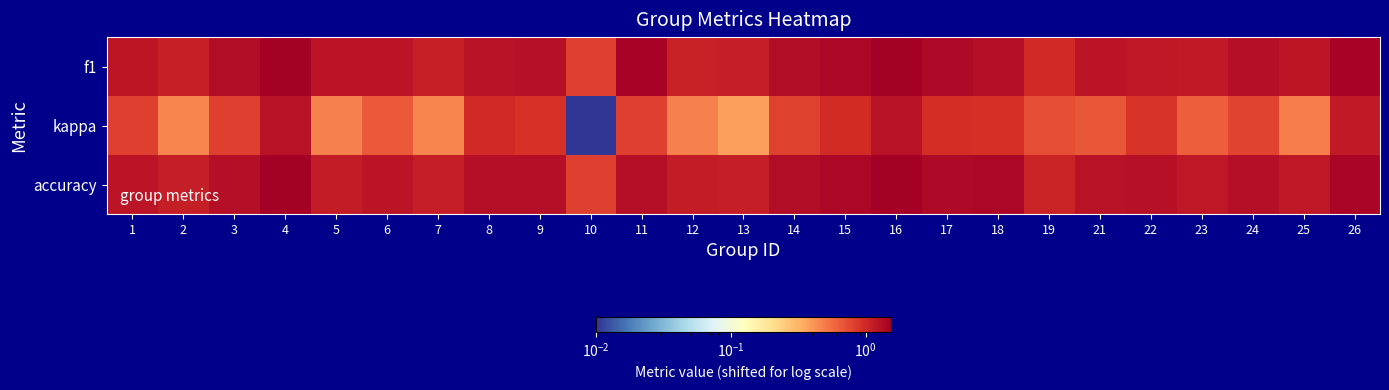

What is the difference between the highest and lowest values at 22?

0.4